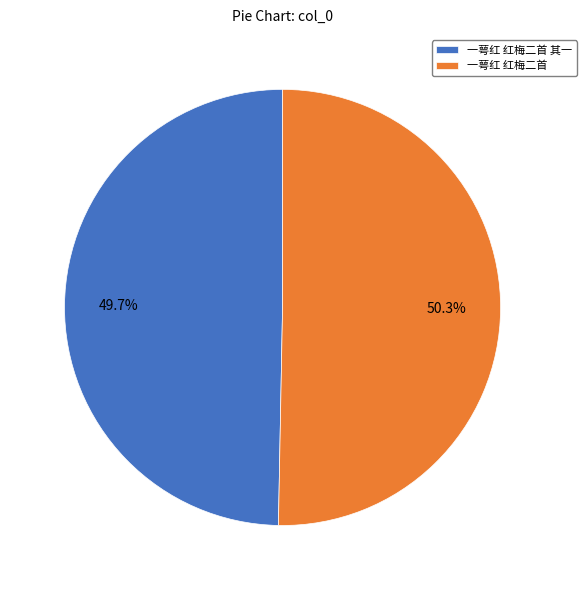

True or false: 一萼红 红梅二首 其一 accounts for 43% of the total.

False